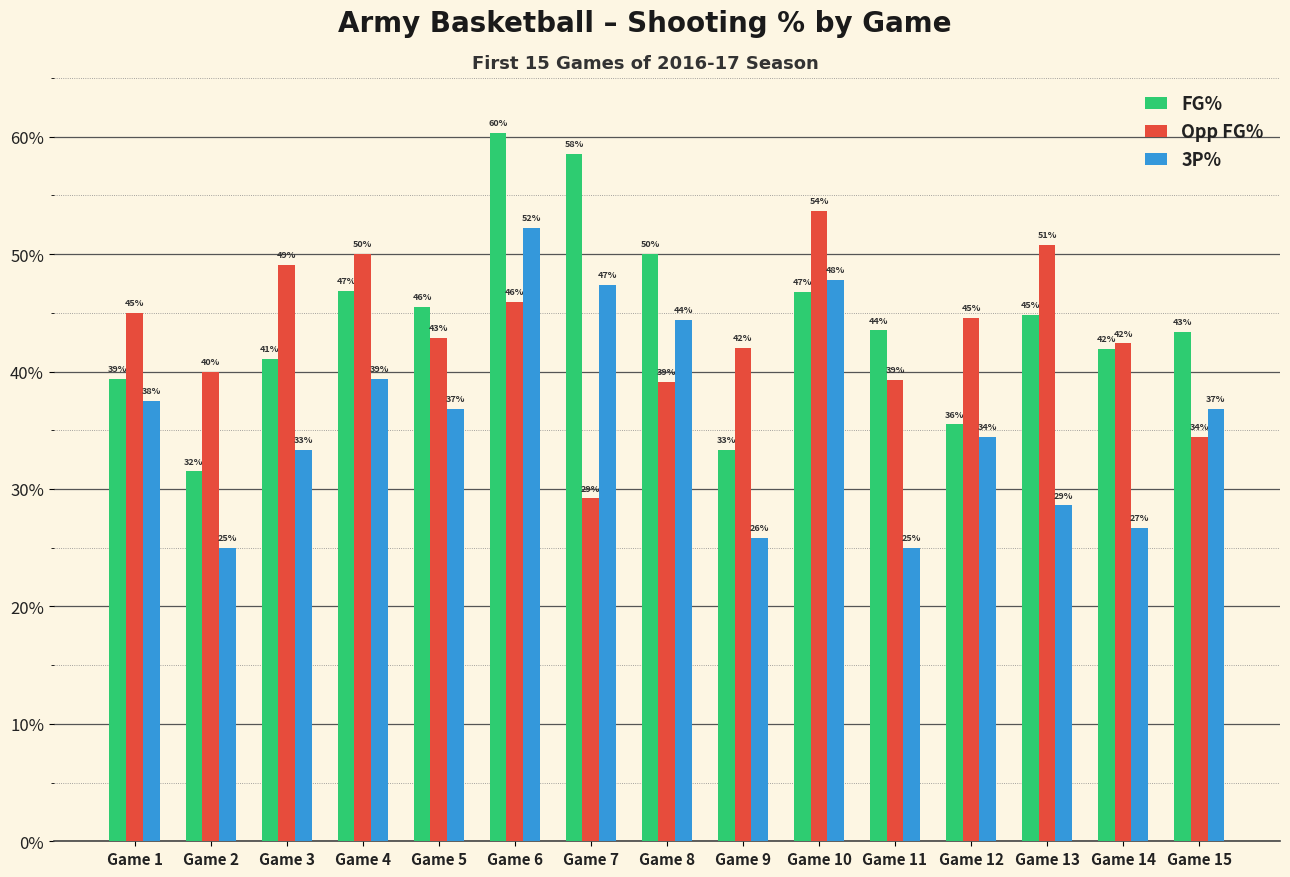

Is it true that 3P% equals 0.1 at Game 9?

False